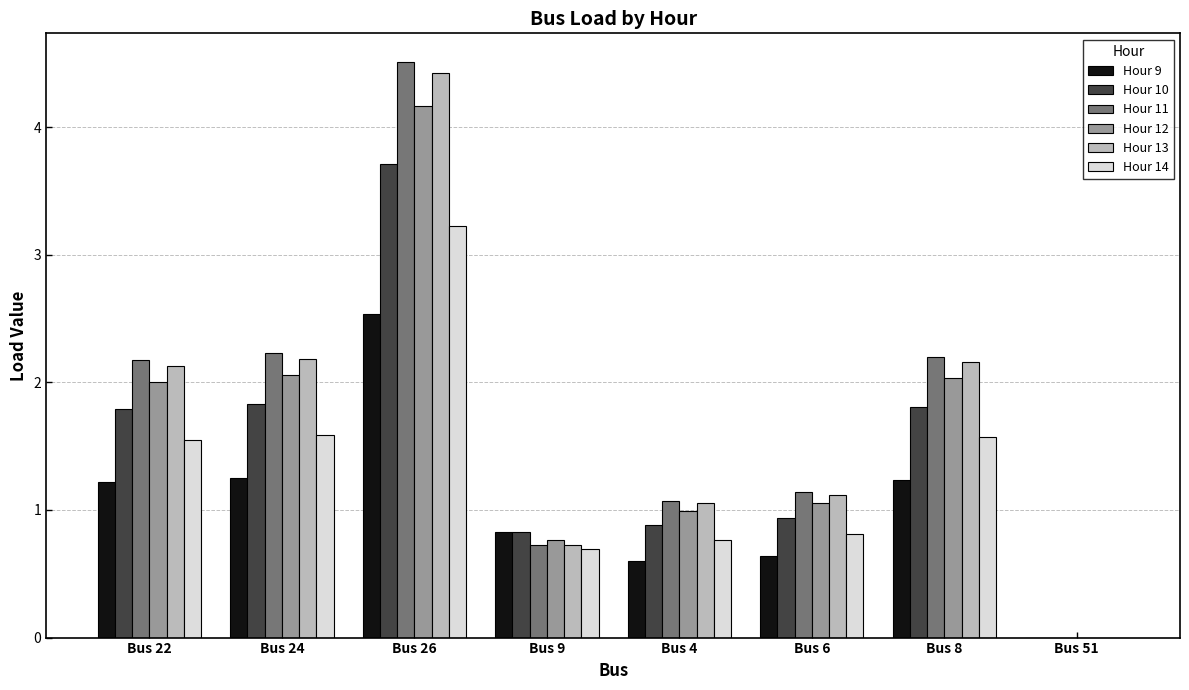

Between Bus 22 and Bus 6, which series saw the biggest shift?

Hour 11